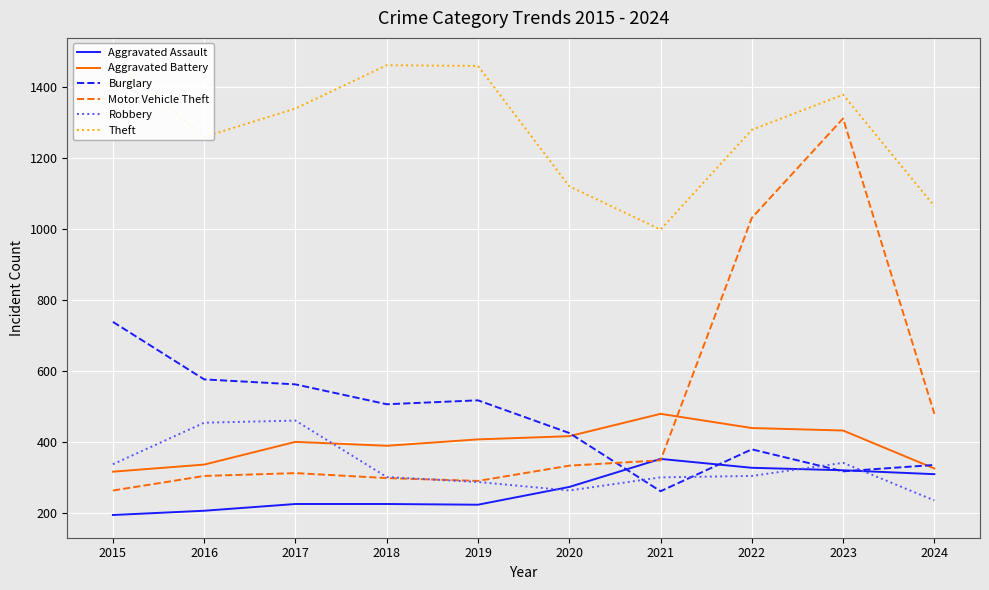

The Aggravated Battery series shows 416 at 2020. True or false?

True